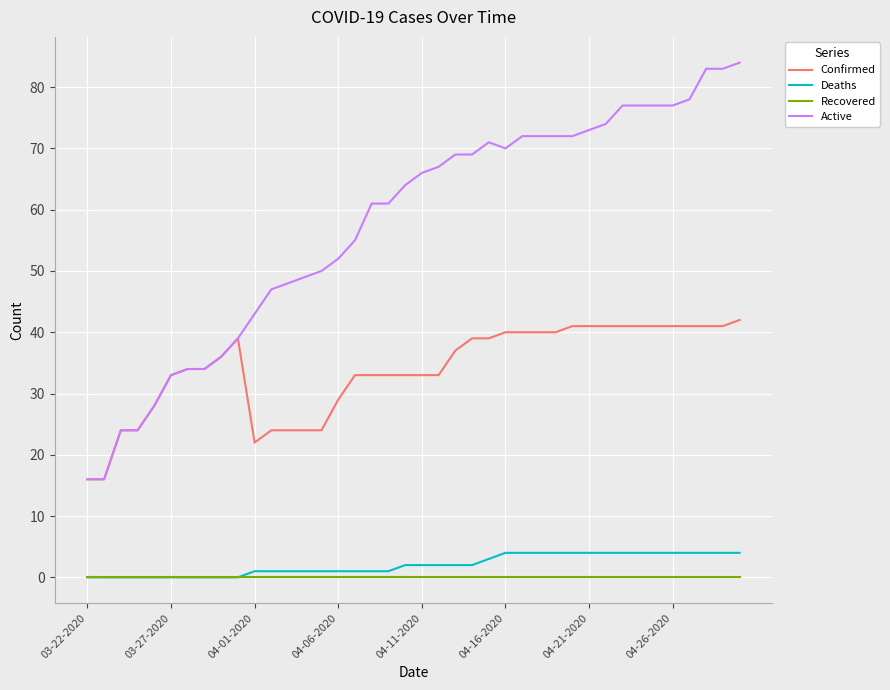

What is the difference between the maximum and second lowest values in the Active series?

68